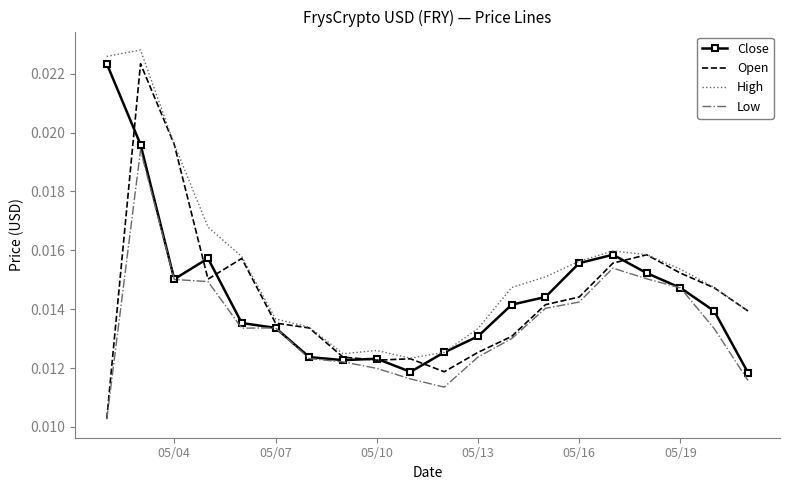

Which series has the largest range (max minus min)?

Open